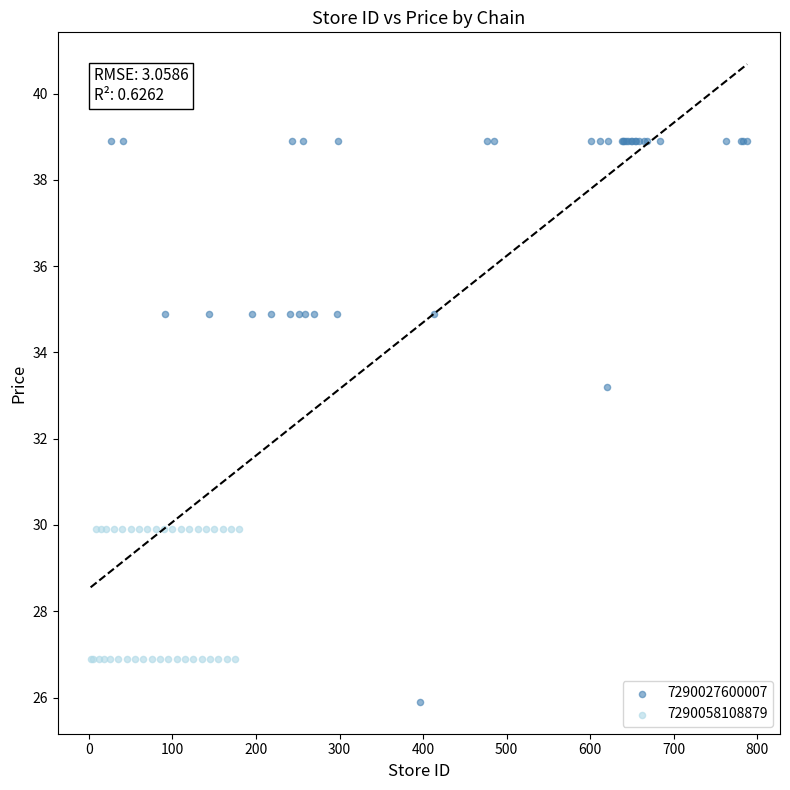

Which series reaches the minimum Y coordinate?

7290027600007